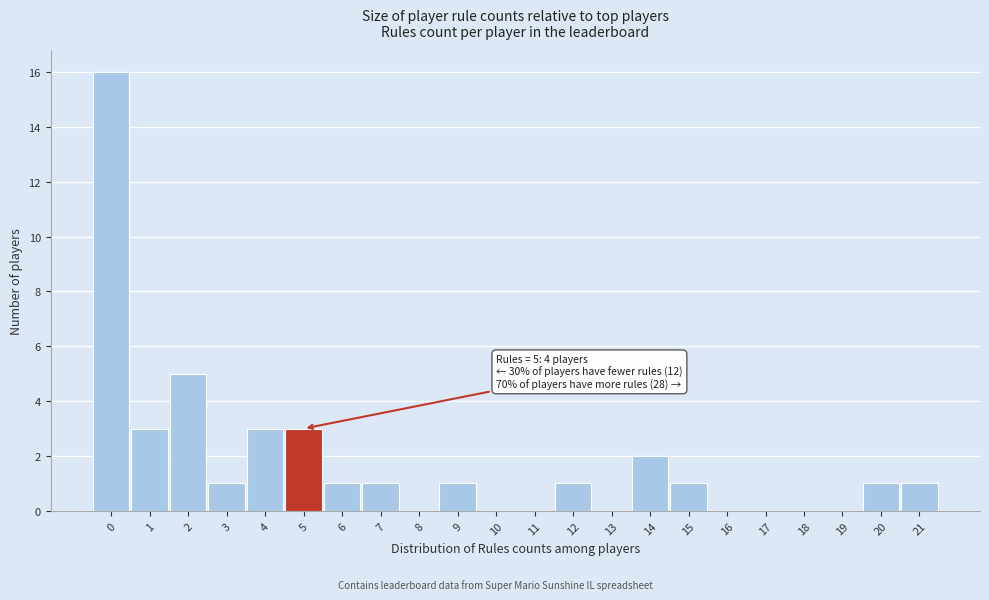

Which range on the x-axis has the tallest bar?

-0.5 to 0.5